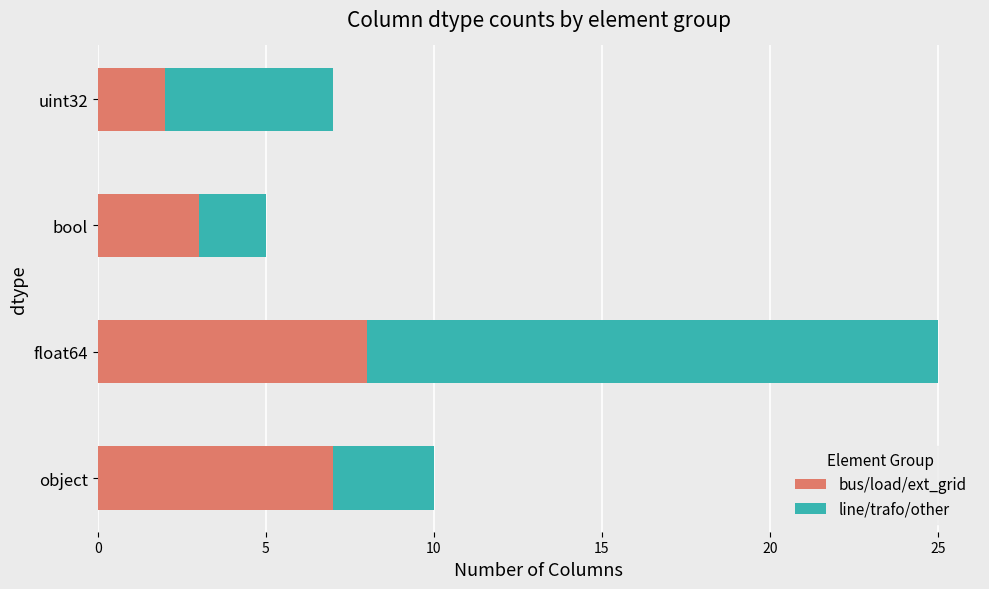

What is the total value across all series at object?

10